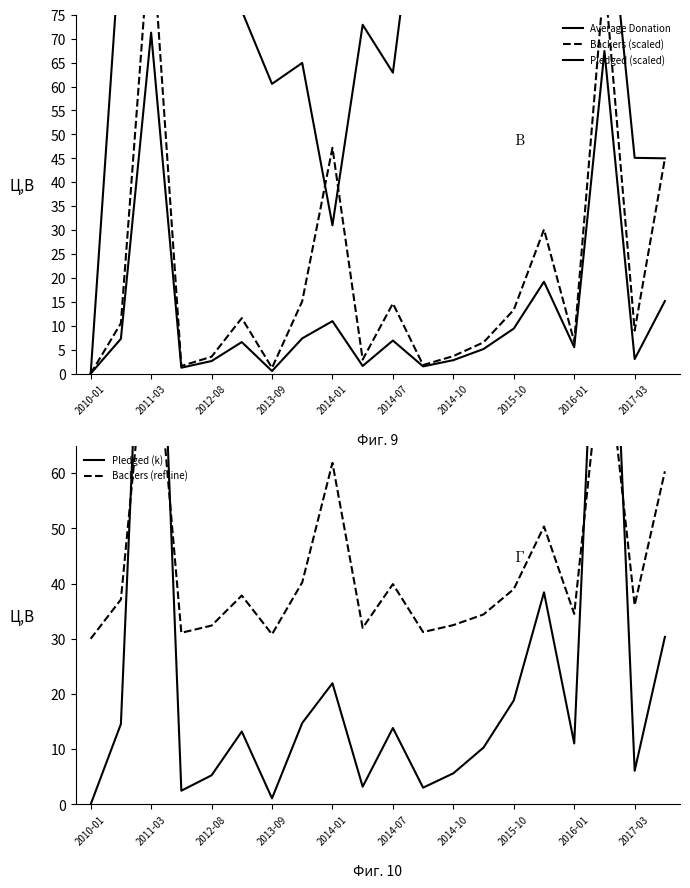

Does the chart have visible grid lines?

No